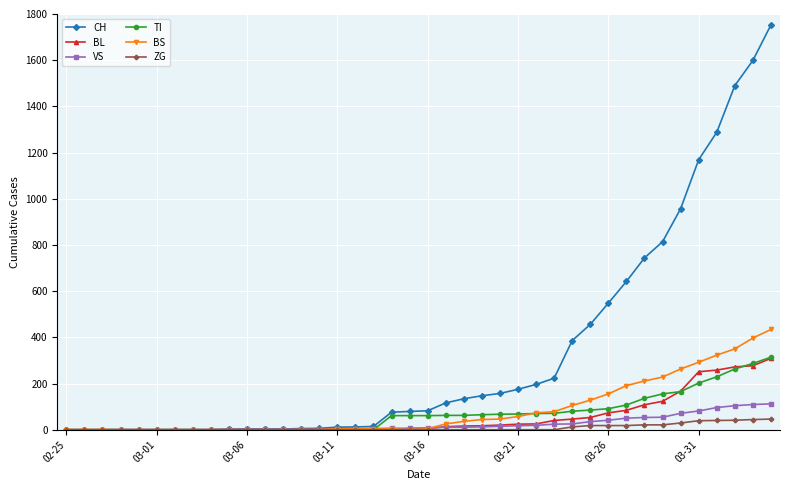

Which series has the largest range (max minus min)?

CH